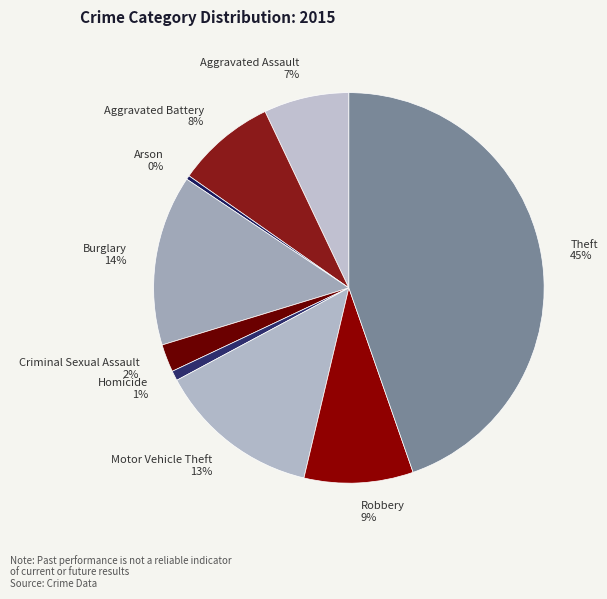

Which has a higher value, Burglary or Robbery?

Burglary